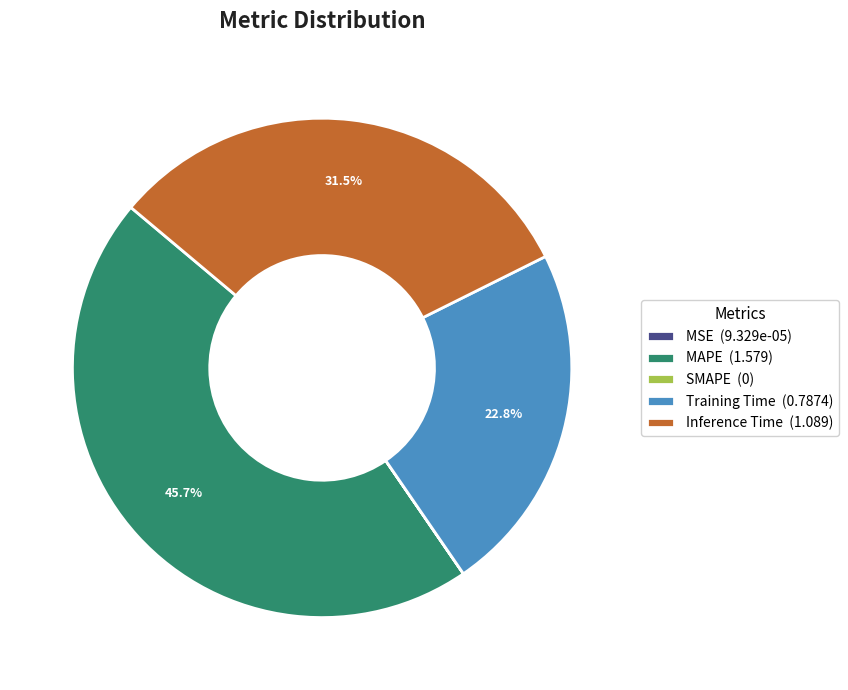

True or false: MAPE accounts for 46% of the total.

True